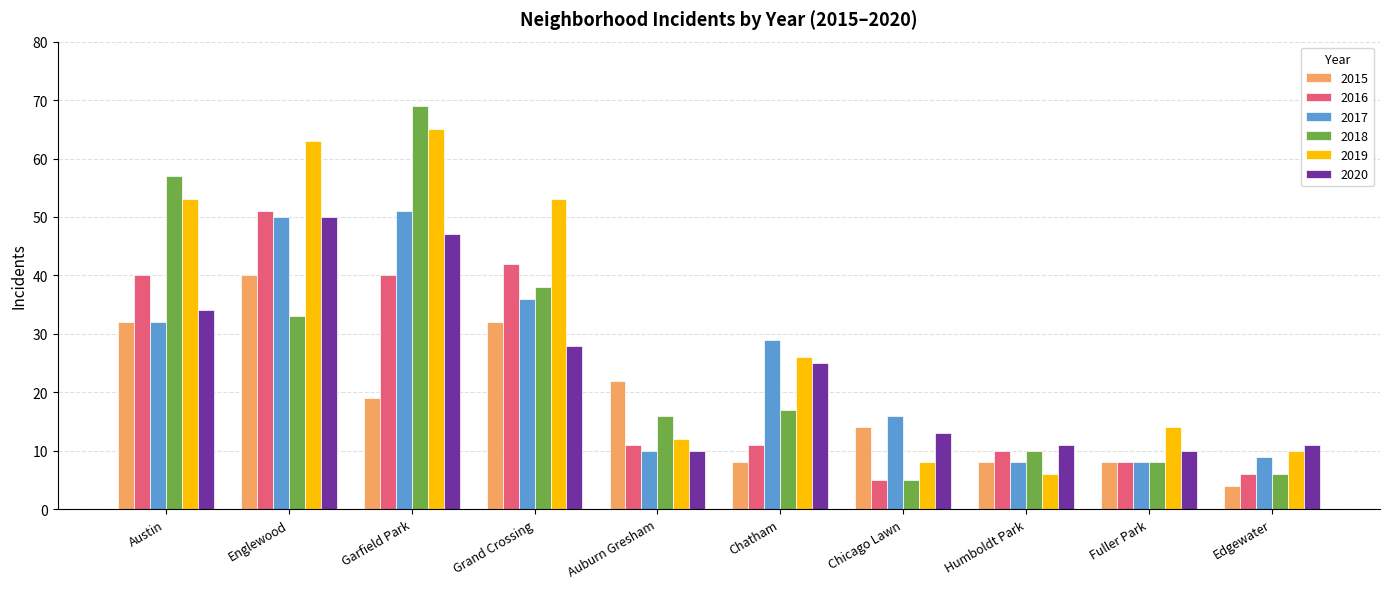

What is the difference between the second highest and minimum values in the 2017 series?

42